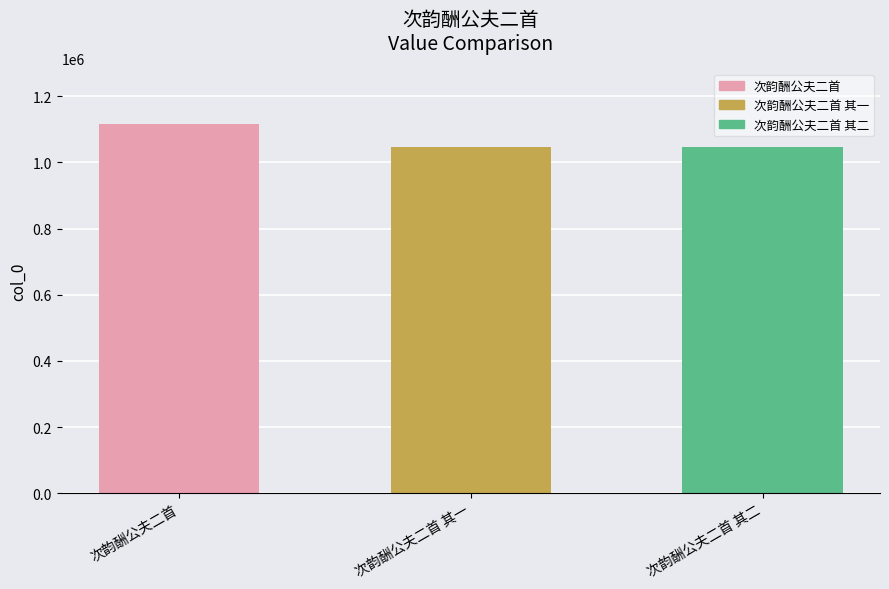

What is the sum of all values?

3211353